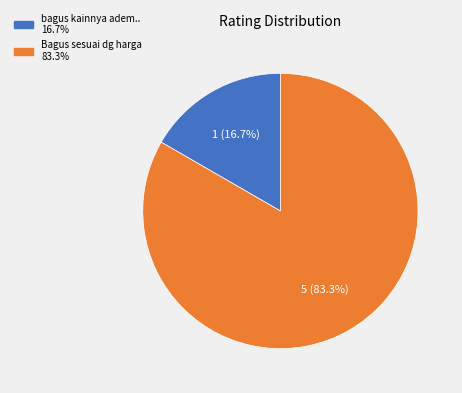

Which category accounts for the majority?

Bagus sesuai dg harga